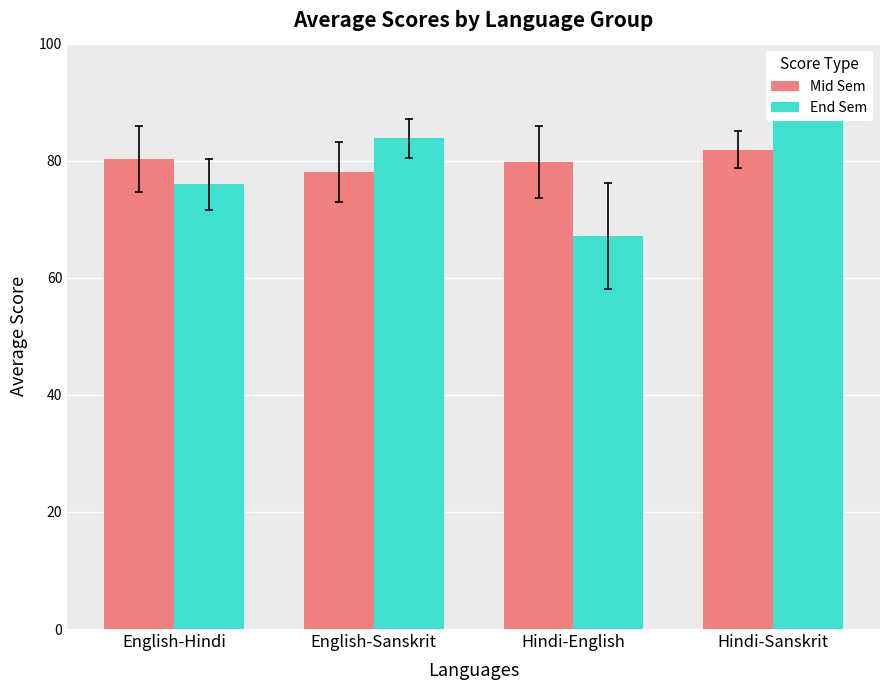

What are all the series names shown in the legend?

Mid Sem, End Sem